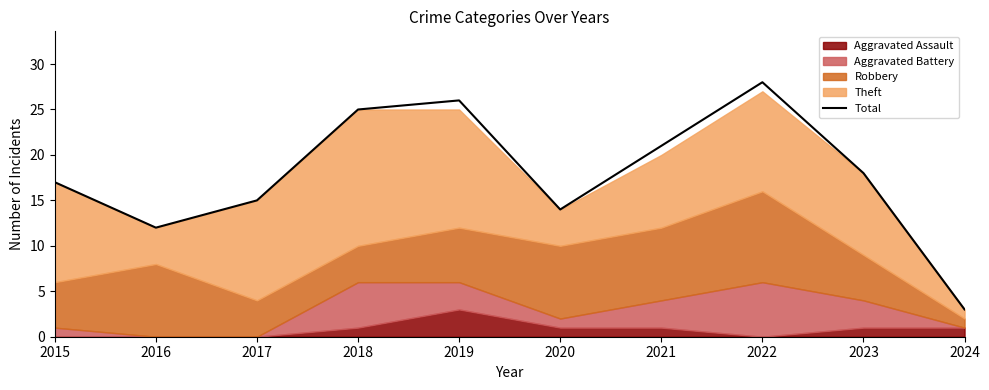

Reading left to right, extract all data points from this chart.

17	12	15	25	26	14	21	28	18	3